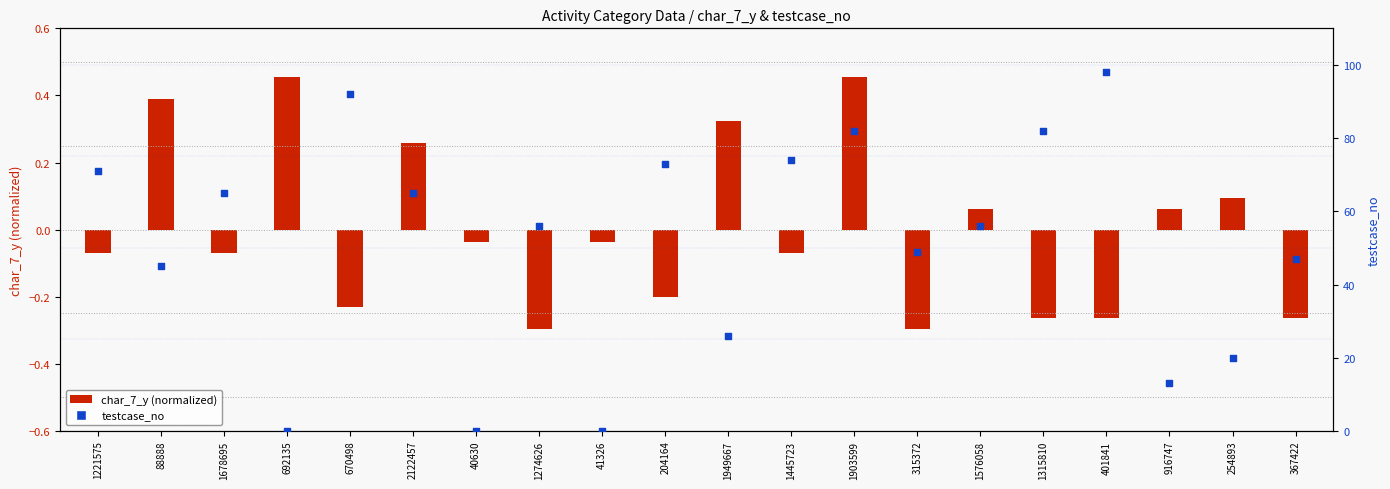

Approximately how many times larger is the value at 367422 compared to 88888?

1.0